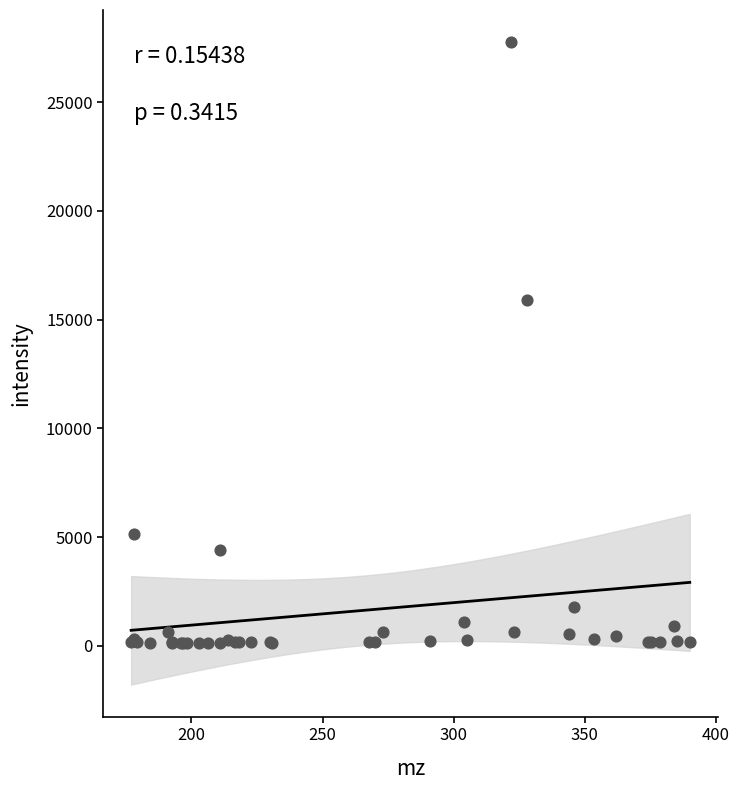

What Y value in the scatter plot is closest to 13946?

15920.3